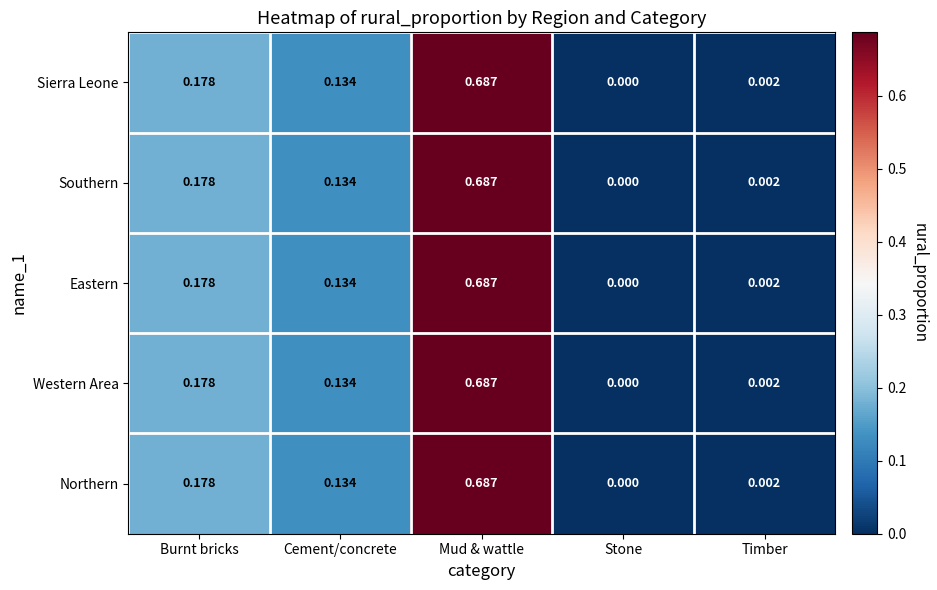

Where is Western Area nearest to the value 0?

Stone